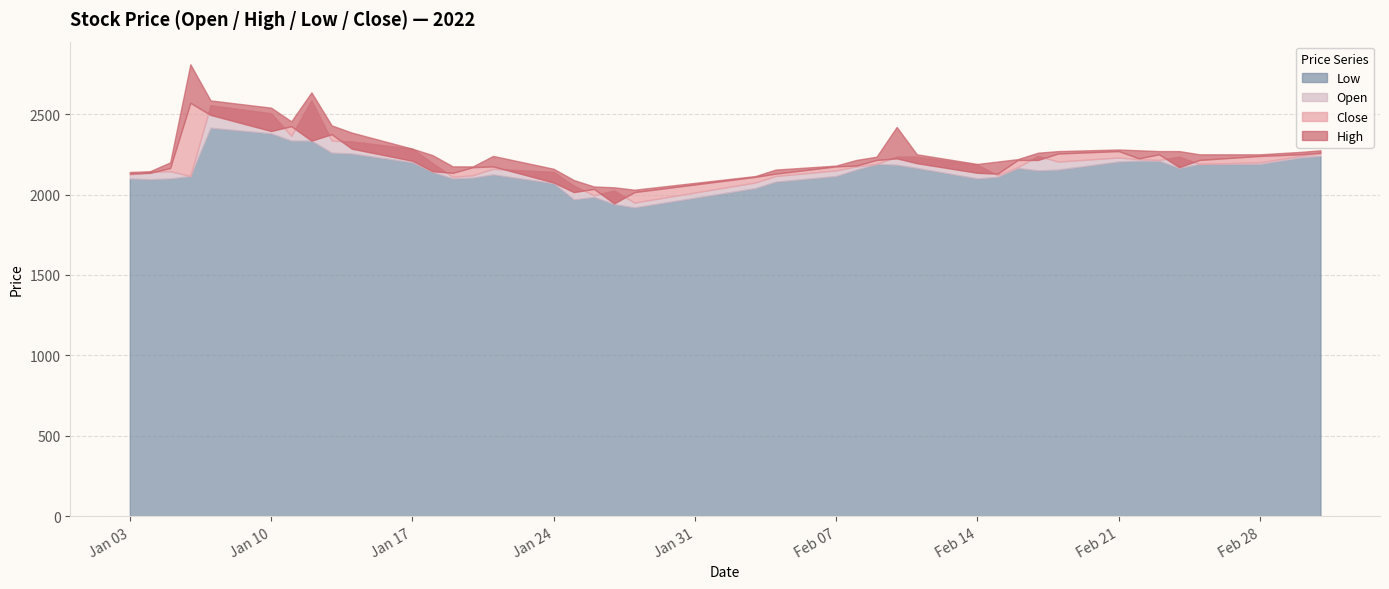

The High series shows 485 at 2022-01-20. True or false?

False